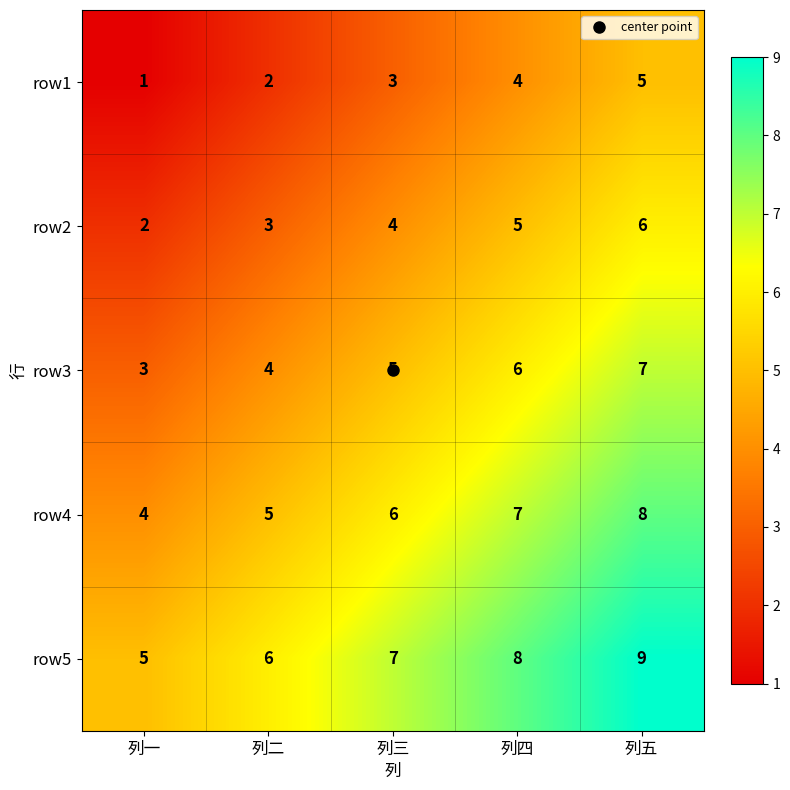

At how many categories does at least one series exceed 3?

5